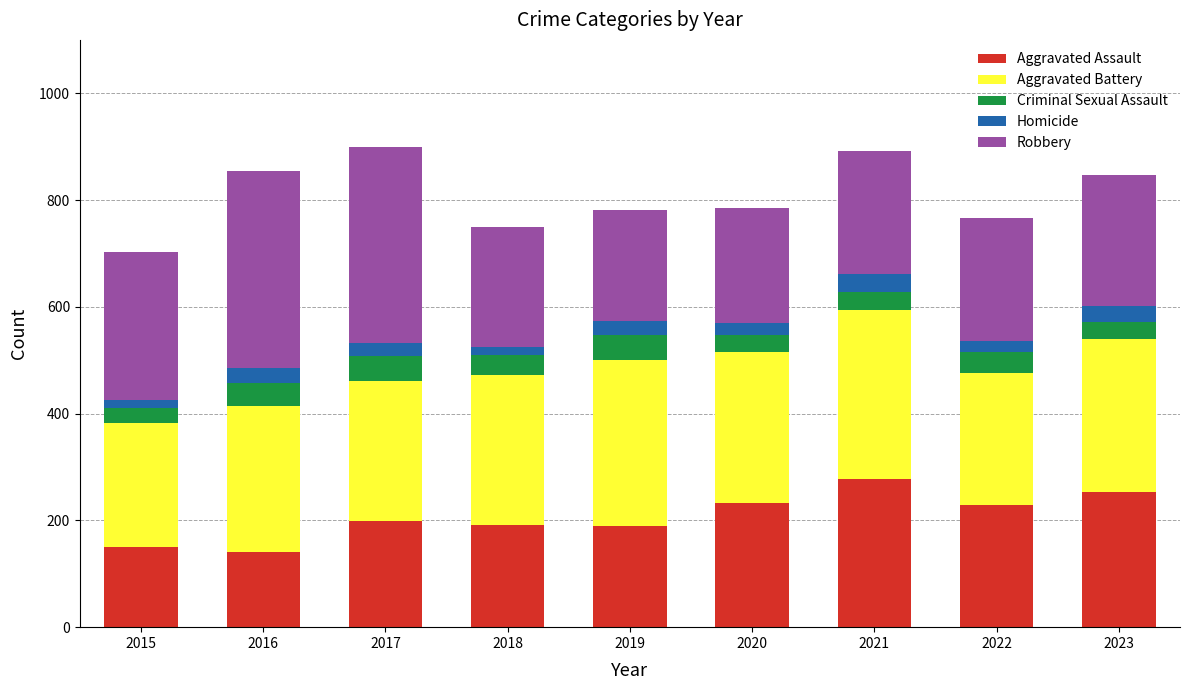

What is the value of the Aggravated Assault bar at the 7th from the left?

278